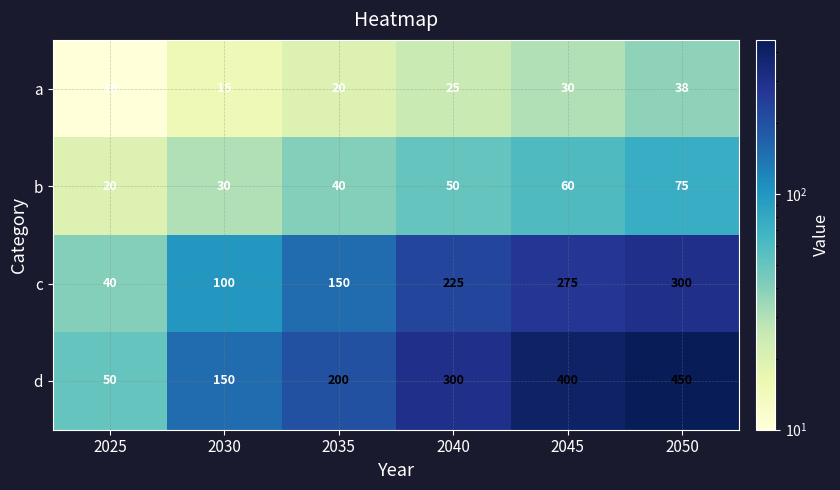

What is the highest value of the b series?

75